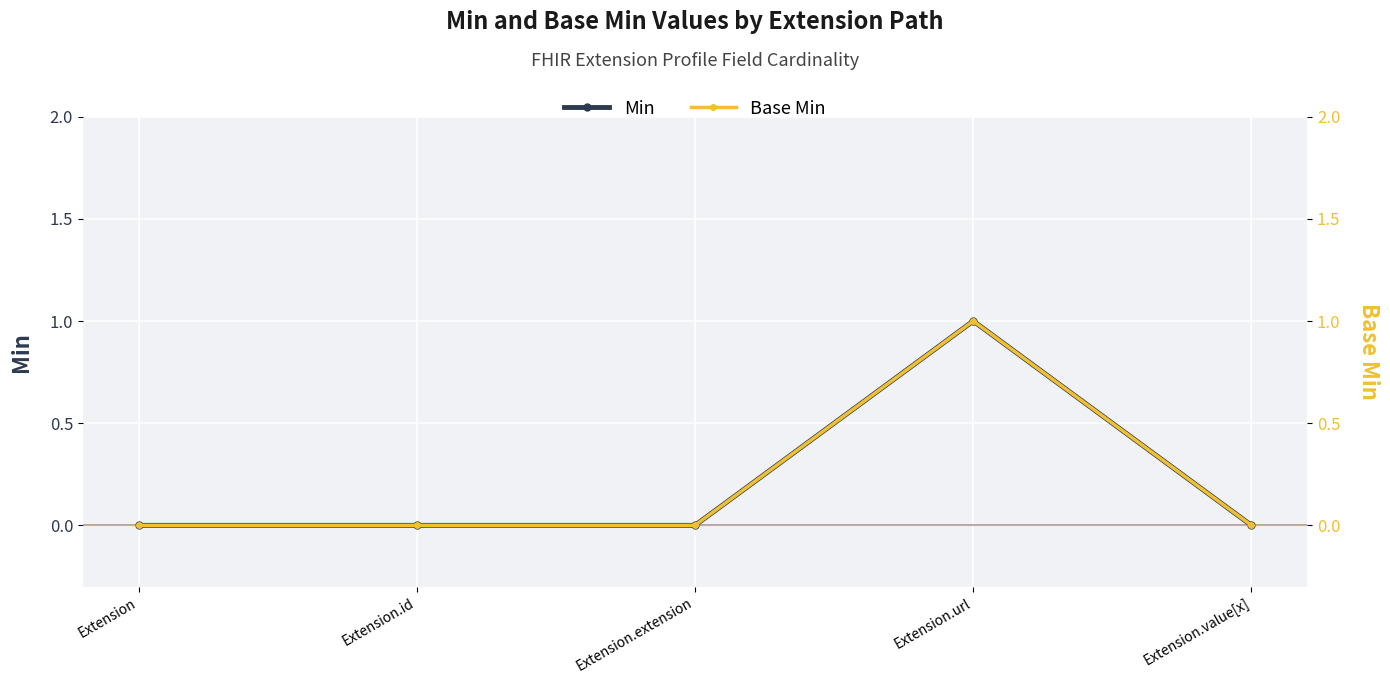

How many lines are shown in the chart?

2